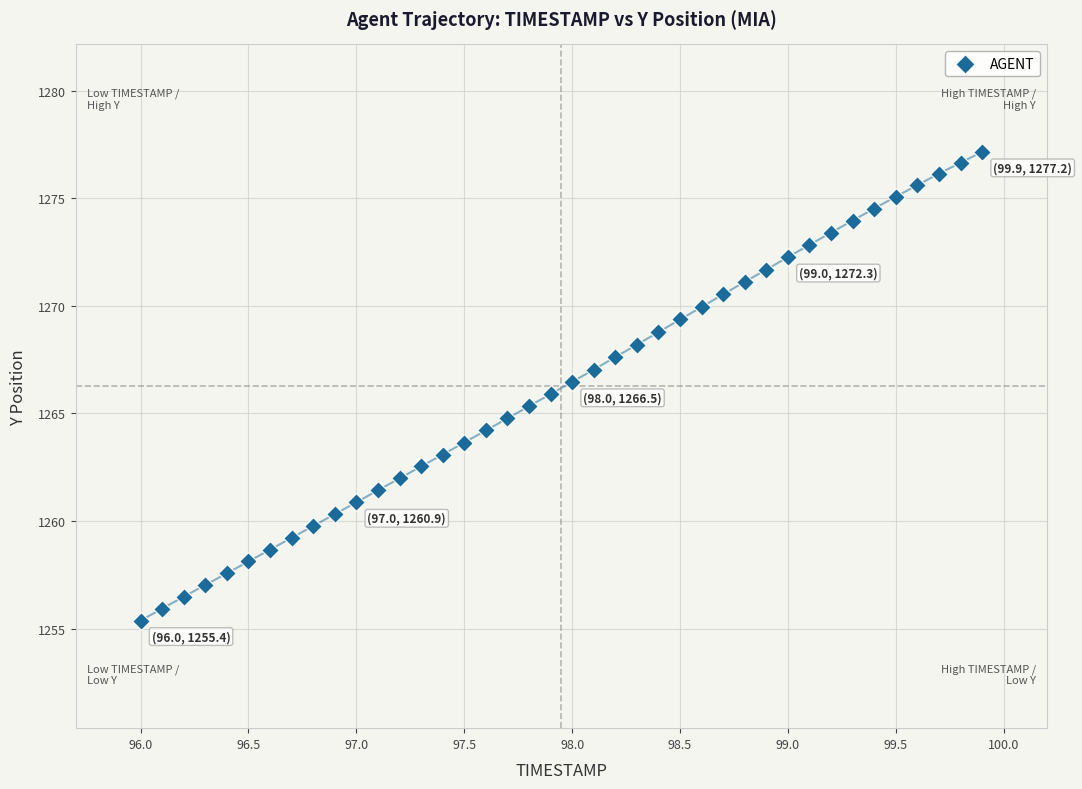

What is the range of X values (max minus min)?

3.9